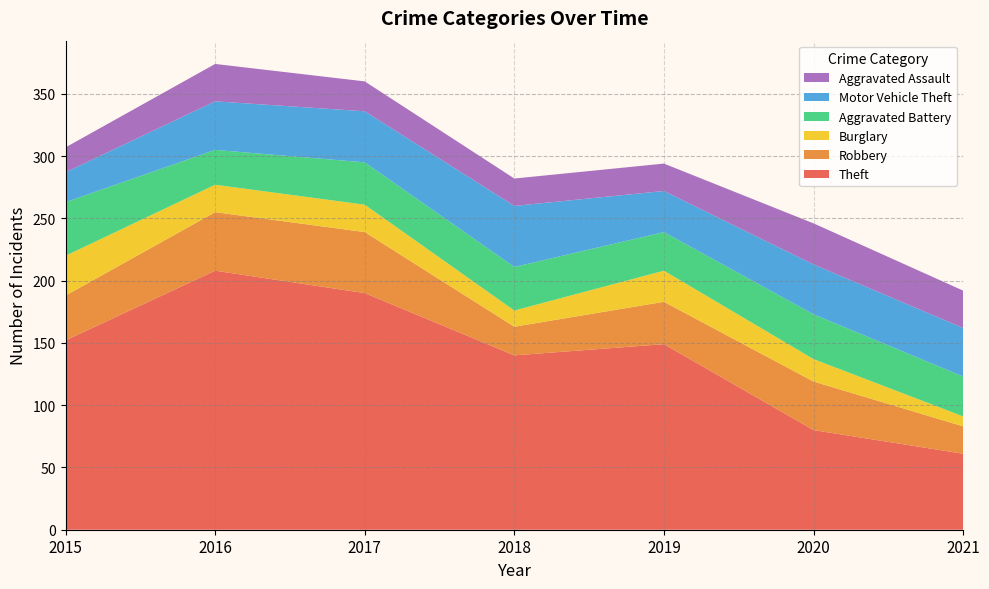

Reading right to left, what are all the values shown in this chart?

Theft: 2021=61	2020=80	2019=149	2018=140	2017=190	2016=208	2015=152
Robbery: 2021=22	2020=39	2019=34	2018=23	2017=49	2016=47	2015=36
Burglary: 2021=8	2020=18	2019=25	2018=13	2017=22	2016=22	2015=32
Aggravated Battery: 2021=32	2020=36	2019=31	2018=35	2017=34	2016=28	2015=43
Motor Vehicle Theft: 2021=39	2020=40	2019=33	2018=49	2017=41	2016=39	2015=24
Aggravated Assault: 2021=30	2020=33	2019=22	2018=22	2017=24	2016=30	2015=20